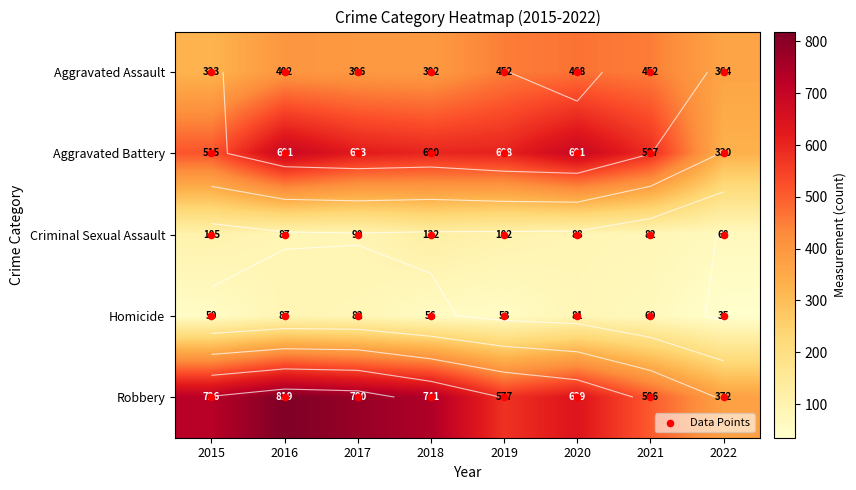

Reading left to right, extract all data points from this chart.

Aggravated Assault: 2015=323	2016=402	2017=396	2018=392	2019=452	2020=468	2021=452	2022=364
Aggravated Battery: 2015=515	2016=691	2017=623	2018=600	2019=608	2020=691	2021=587	2022=330
Criminal Sexual Assault: 2015=105	2016=87	2017=90	2018=122	2019=102	2020=88	2021=82	2022=68
Homicide: 2015=50	2016=87	2017=82	2018=56	2019=53	2020=81	2021=69	2022=35
Robbery: 2015=726	2016=819	2017=780	2018=741	2019=577	2020=639	2021=506	2022=372